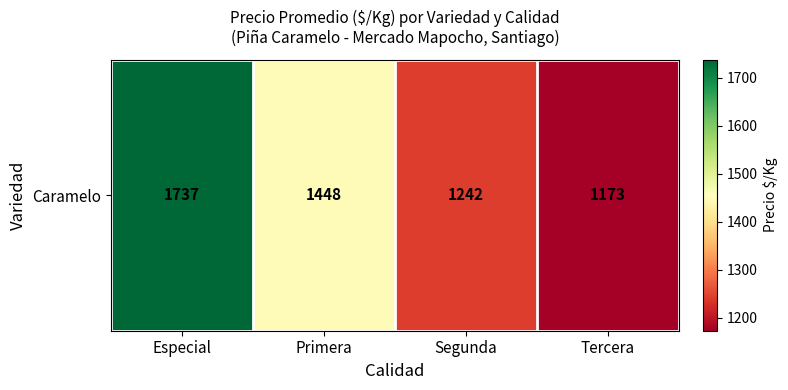

The value at Segunda is 1755.1. True or false?

False